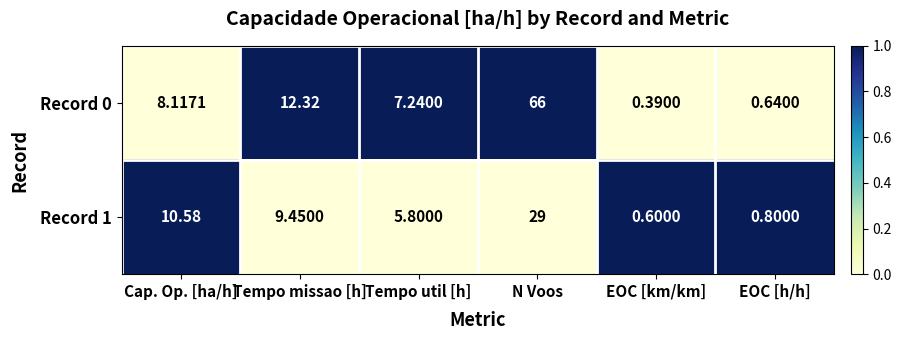

Which label corresponds to the smallest value in the chart?

EOC [km/km]